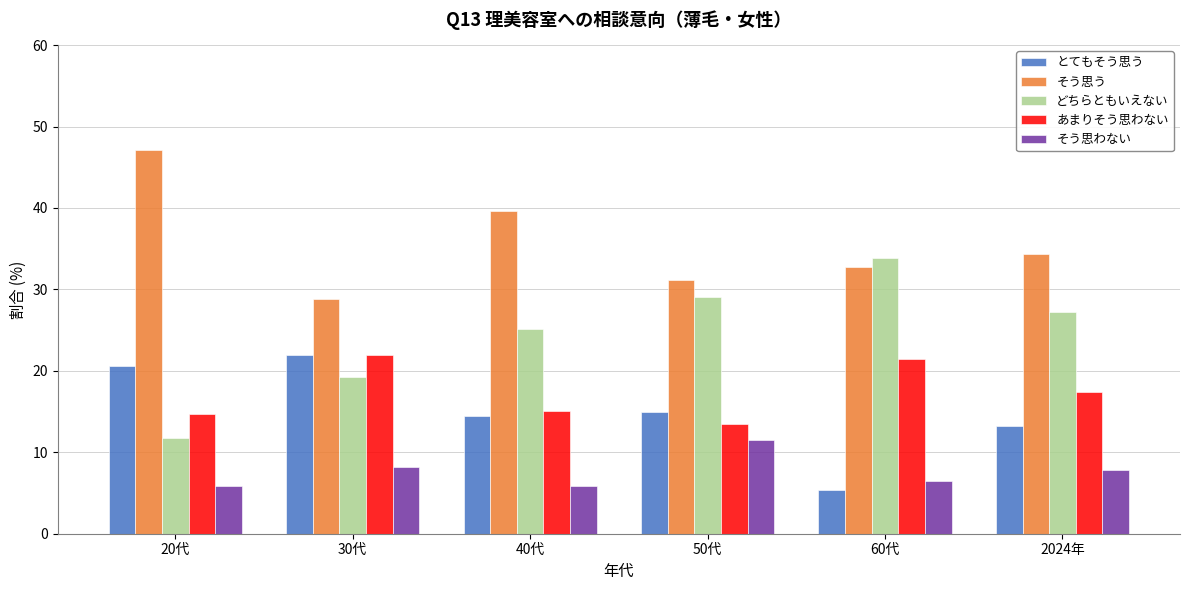

What is the difference between the highest and lowest values at 40代?

33.8